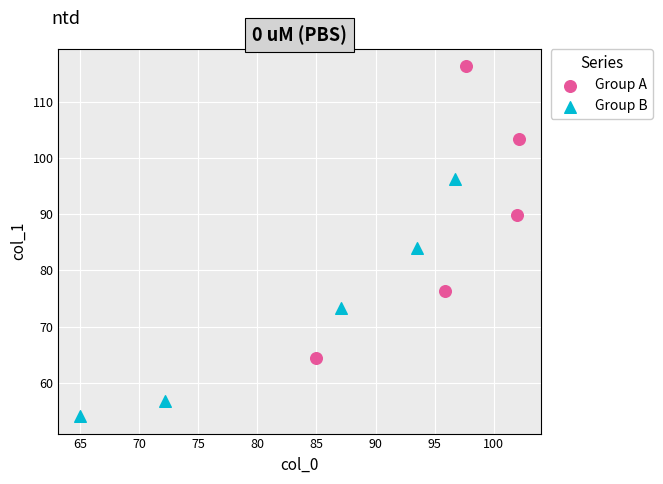

Which series contains the lowest Y value?

Group B